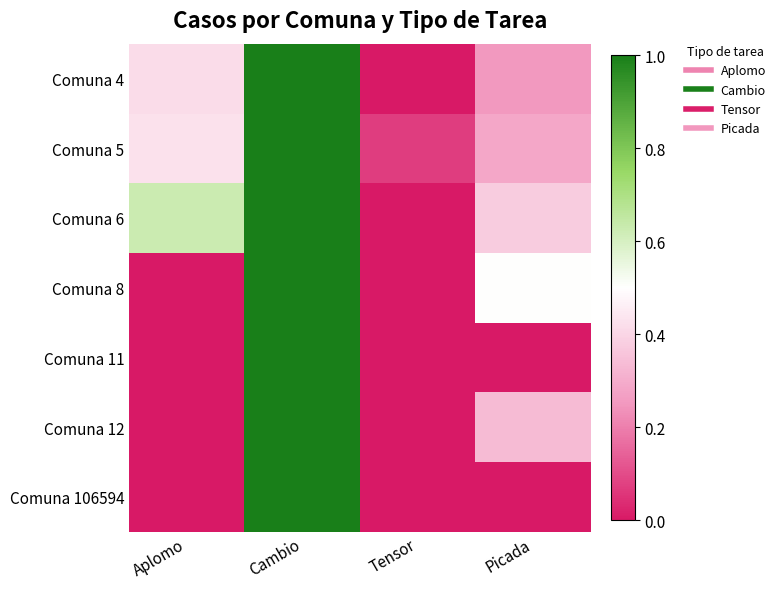

Which has a higher value, Tensor or Aplomo?

Aplomo